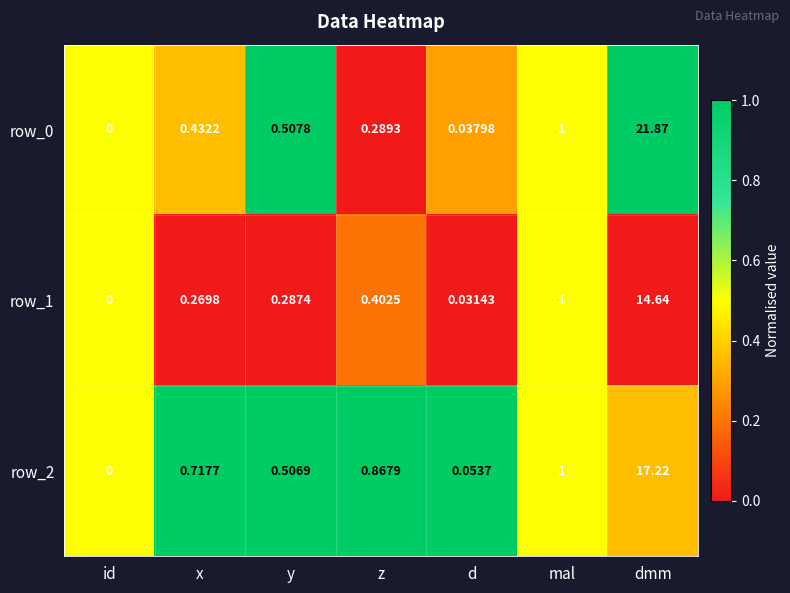

Is the value of row_2 at y greater than the value of row_1 at x?

Yes